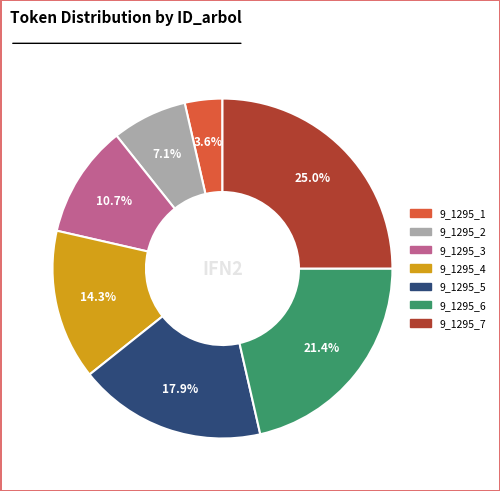

Count the number of slices in the pie.

7